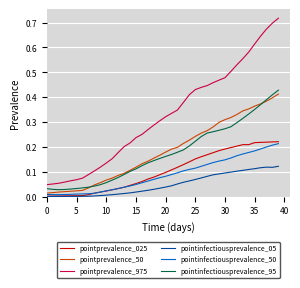

Which series has the widest spread of values?

pointprevalence_975